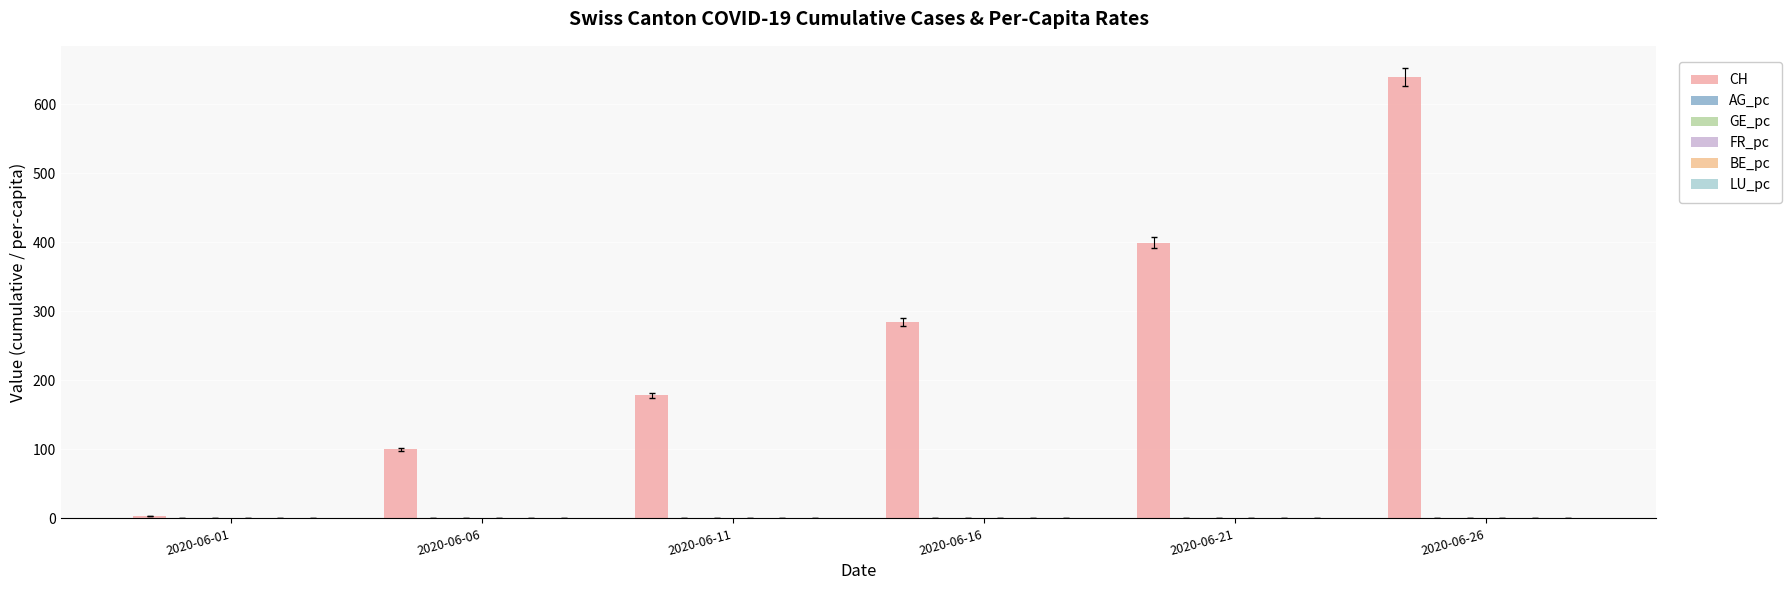

Is the value of AG_pc at 2020-06-26 greater than the value of GE_pc at 2020-06-01?

Yes